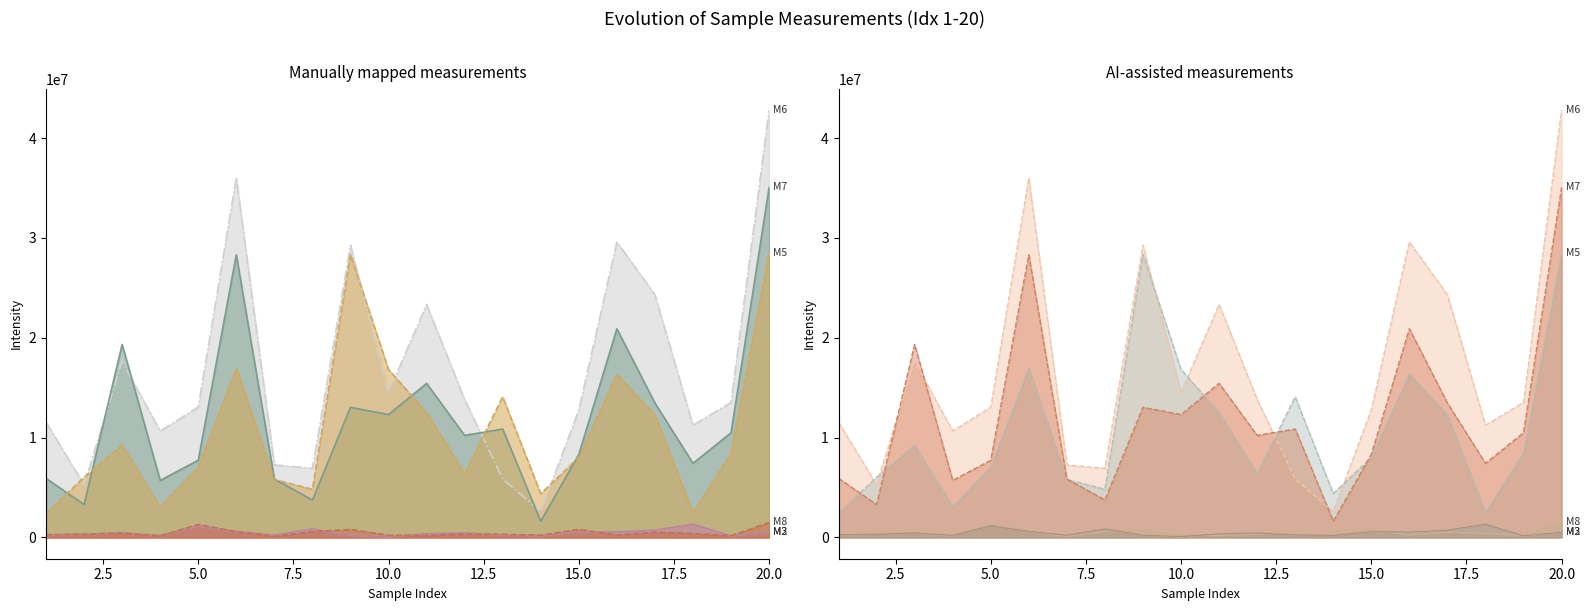

True or false: M2 and M8 intersect in this chart.

True